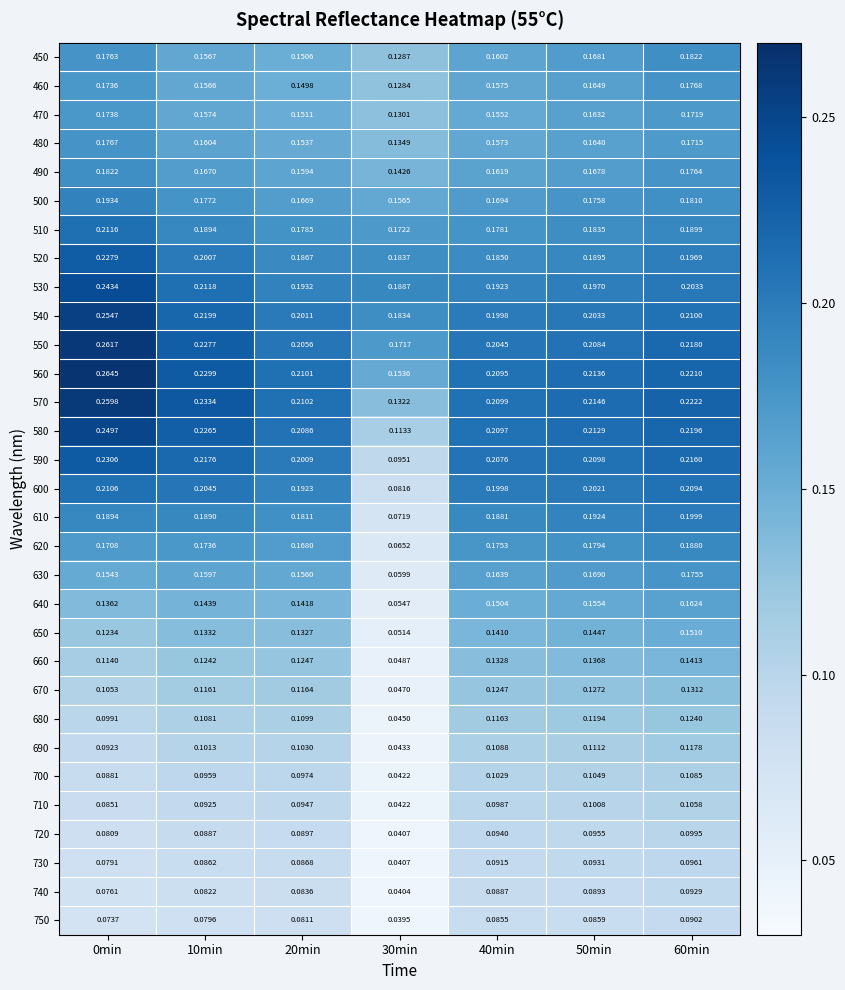

Is the value of 570 at 30min greater than the value of 710 at 30min?

Yes